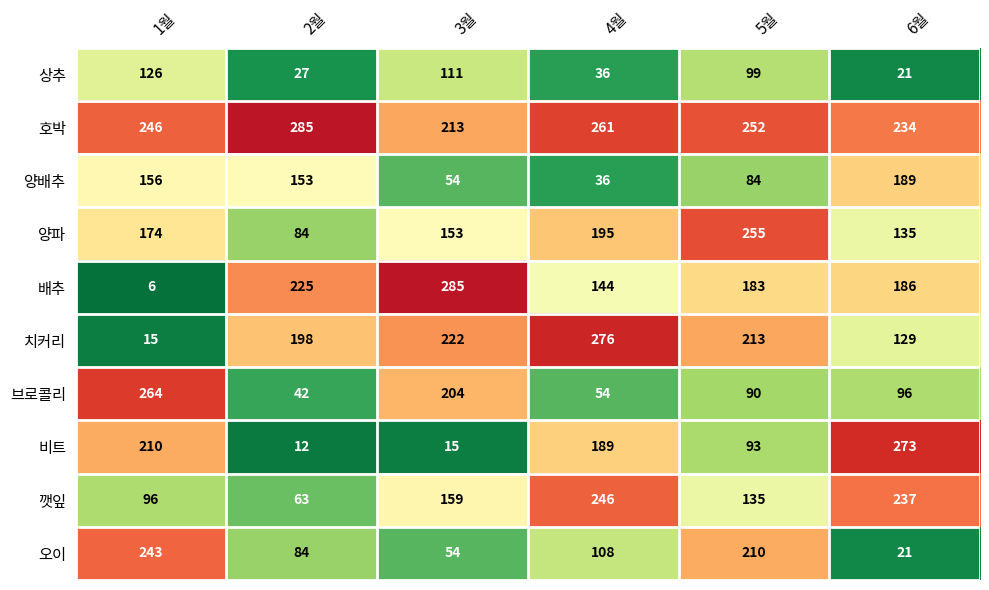

How many values in the 깻잎 series are below 159?

3